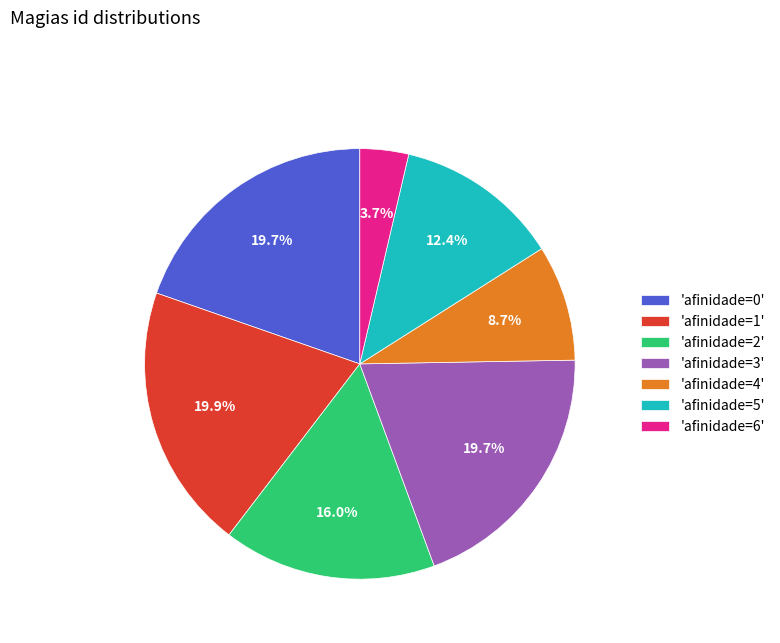

Which slice is the smallest?

'afinidade=6'